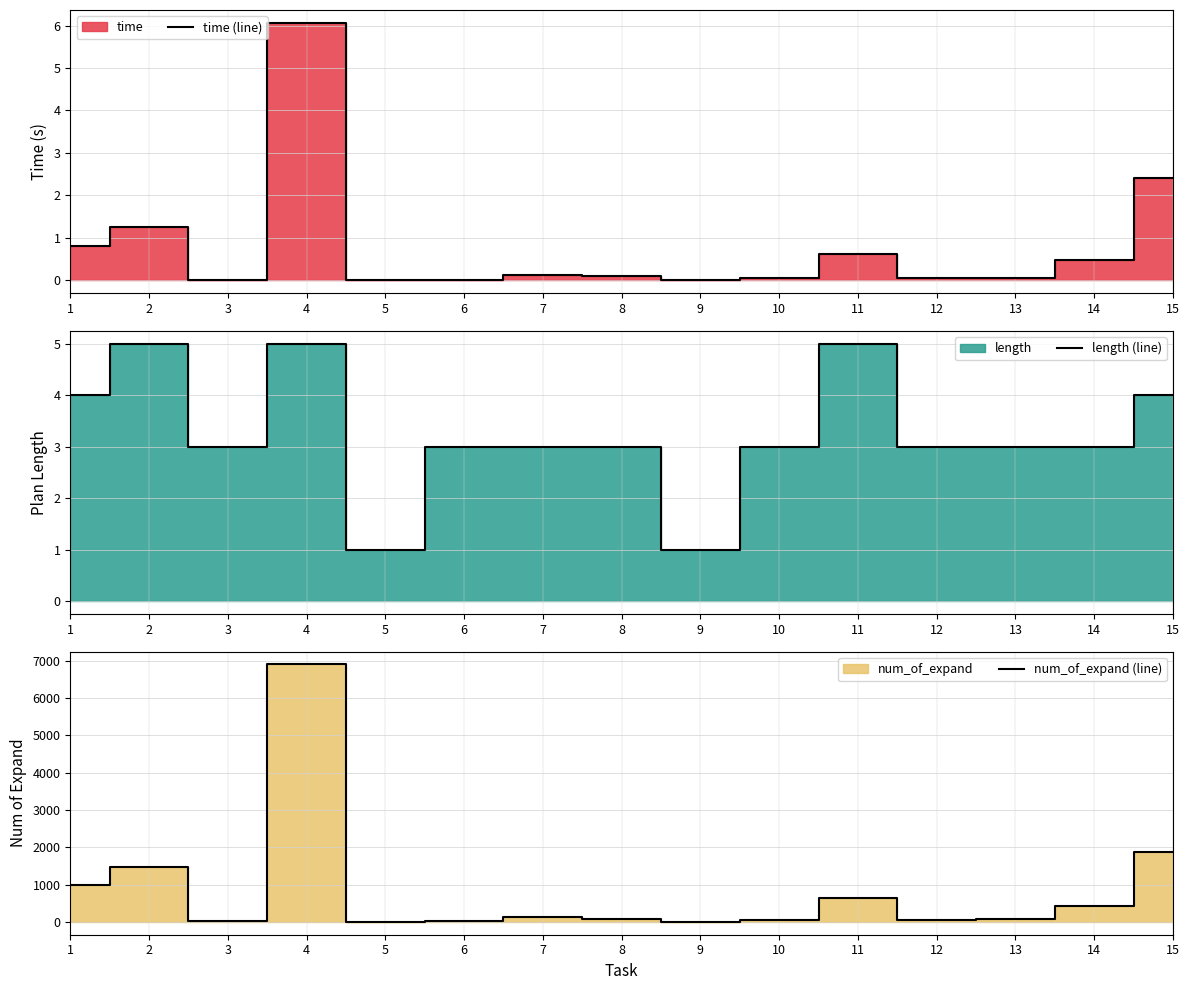

What is the difference between the highest and lowest values at 2?

1465.7